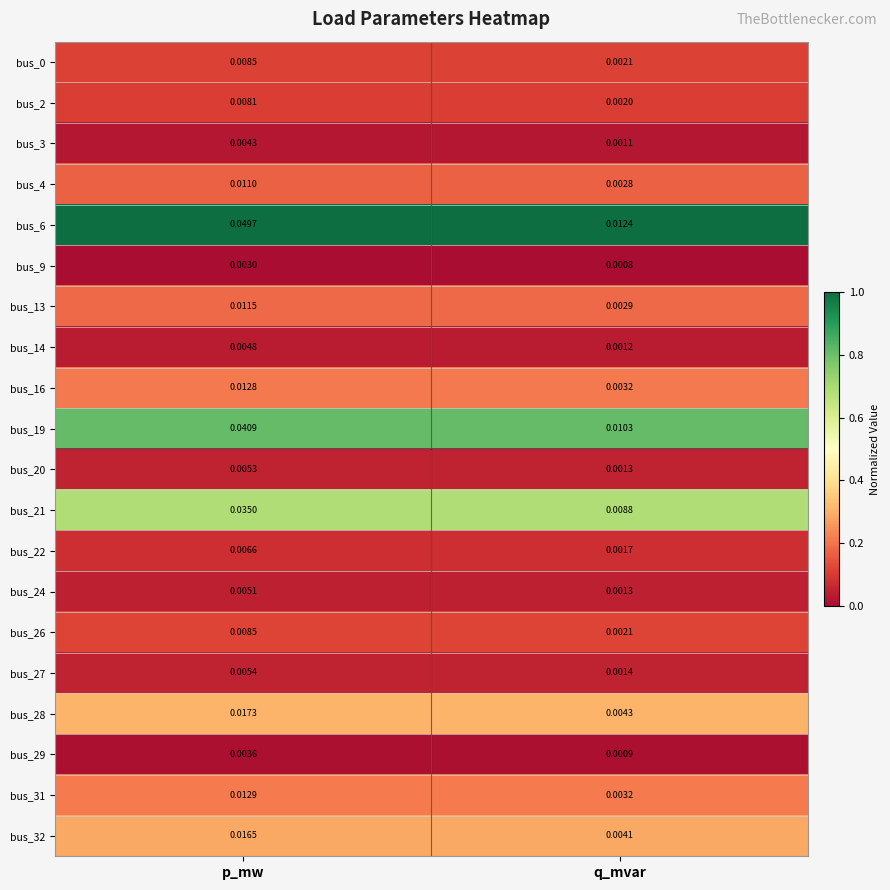

How many series are shown in this chart?

20